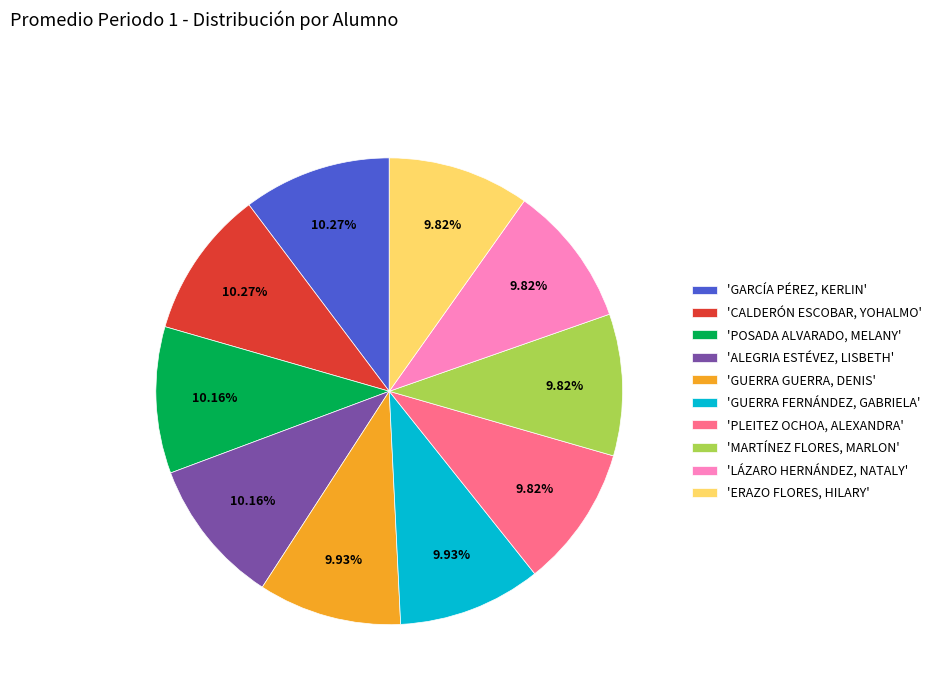

Is there any slice that represents more than half of the pie?

No